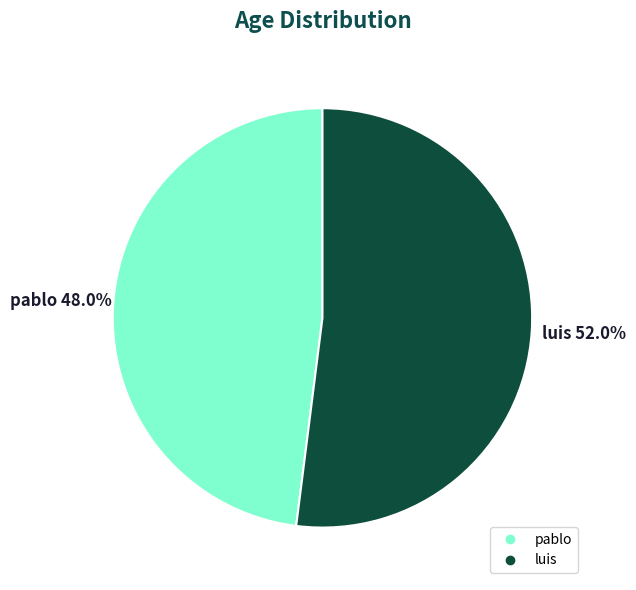

What percentage is the pablo slice, to the nearest percent?

48%